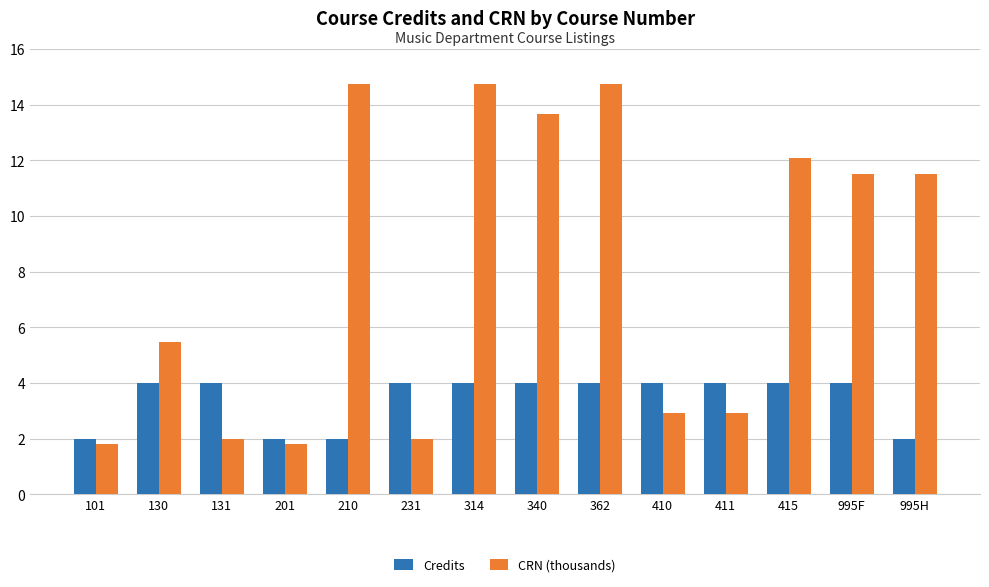

What is the lowest value of the CRN (thousands) series?

1.8